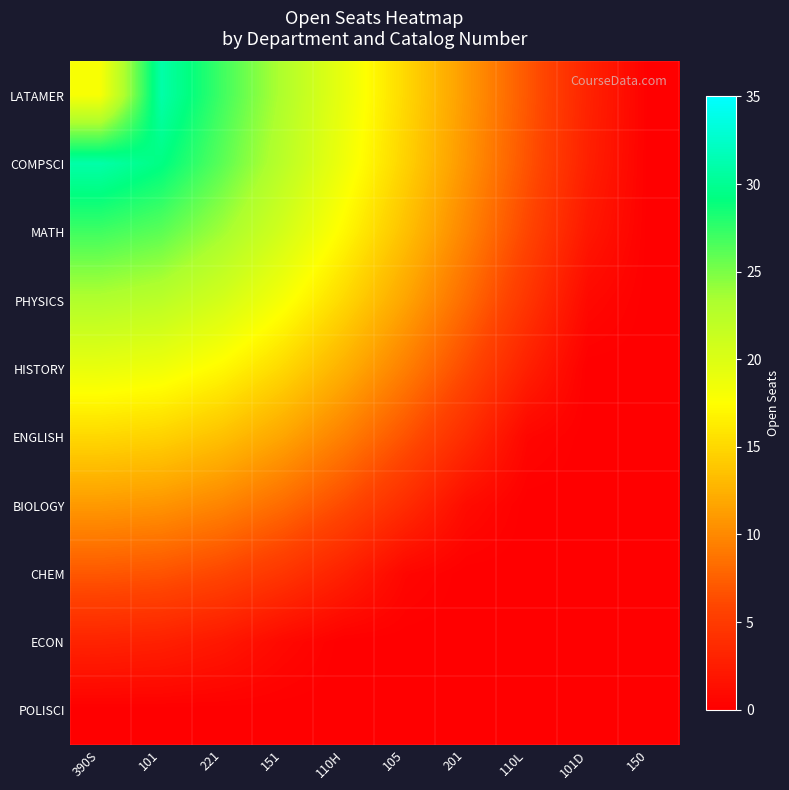

Between 150 and 221, which is larger?

221